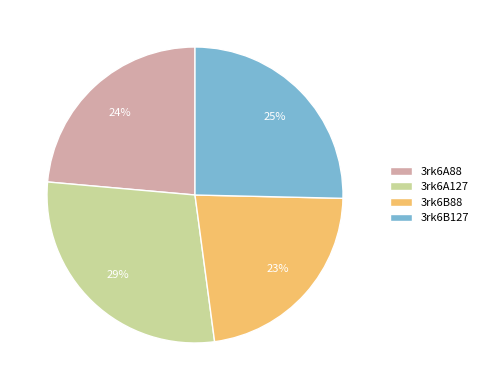

How many segments does this pie chart have?

4